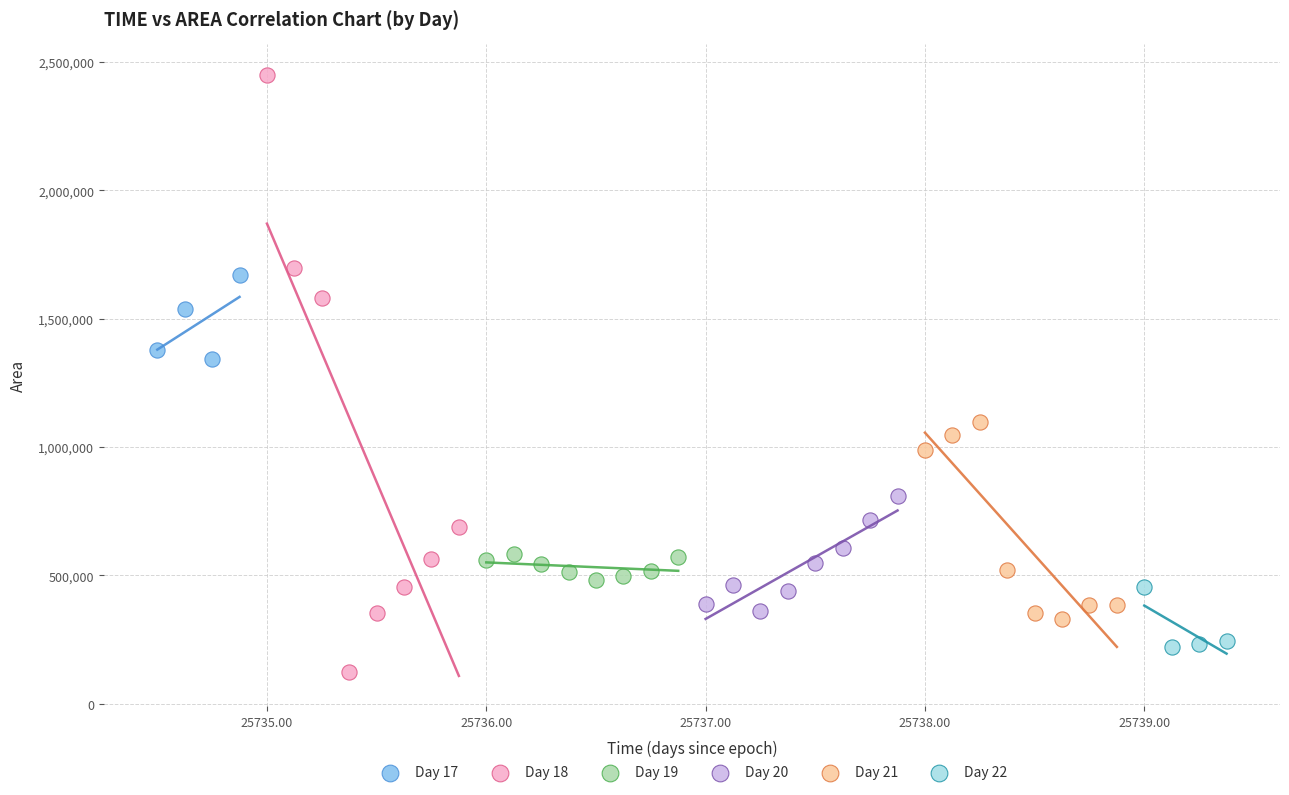

Which series has the largest Y range (max minus min)?

Day 18